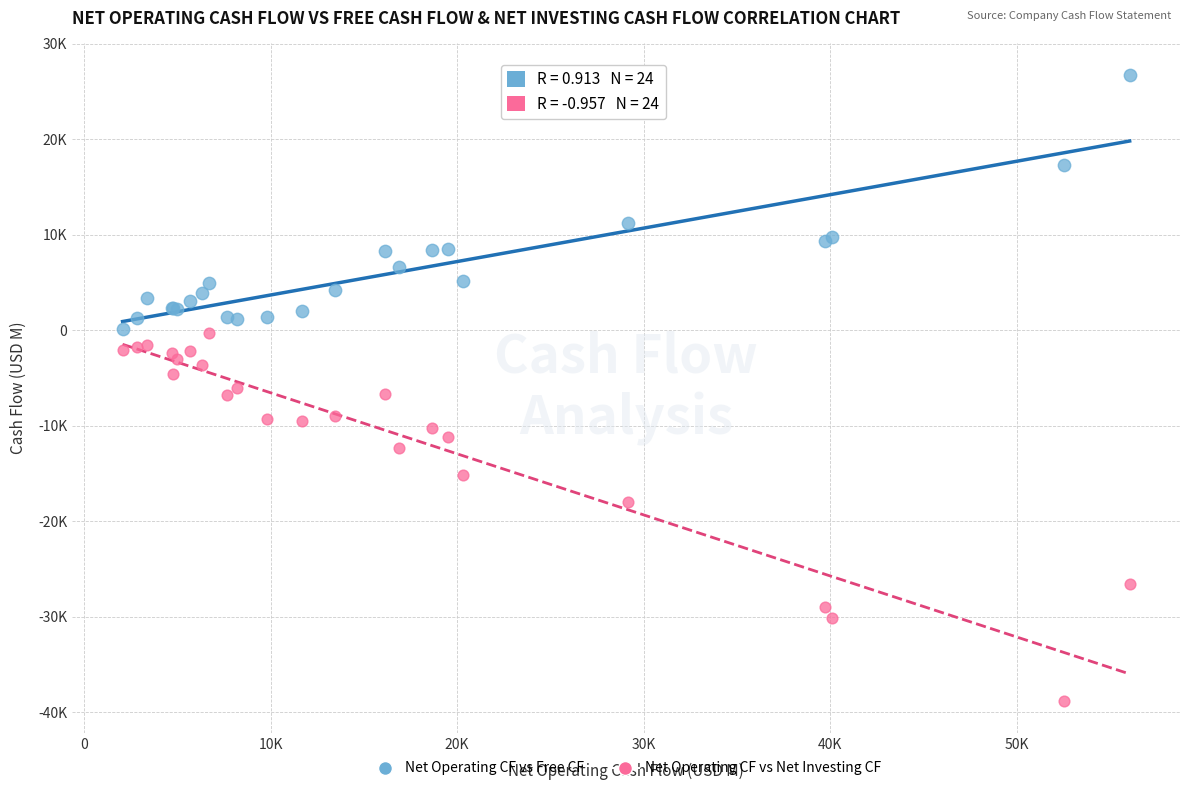

What are all the series names shown in the legend?

Net Operating CF vs Free CF, Net Operating CF vs Net Investing CF